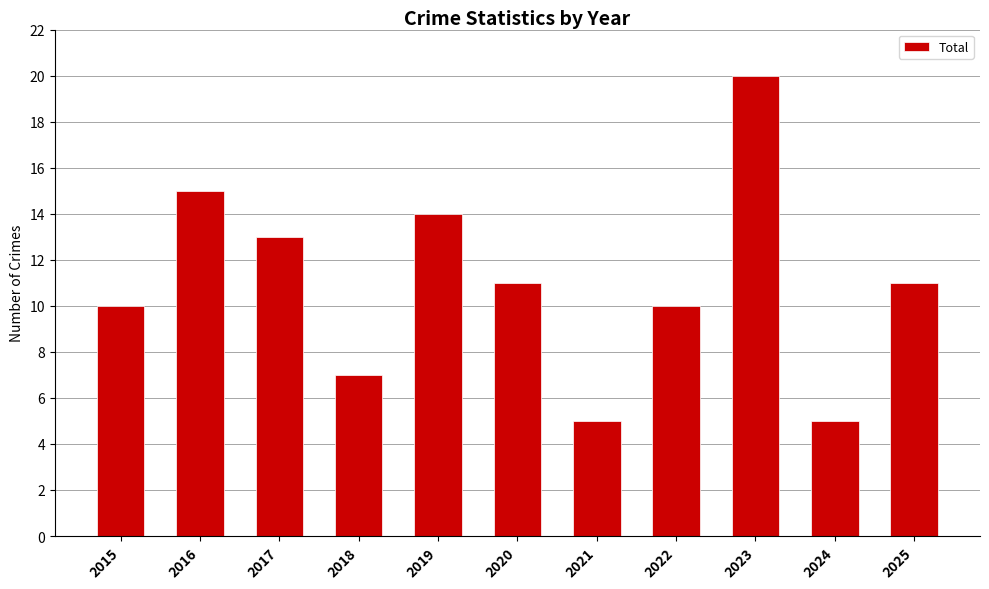

What is the value of the 6th bar from the left?

11